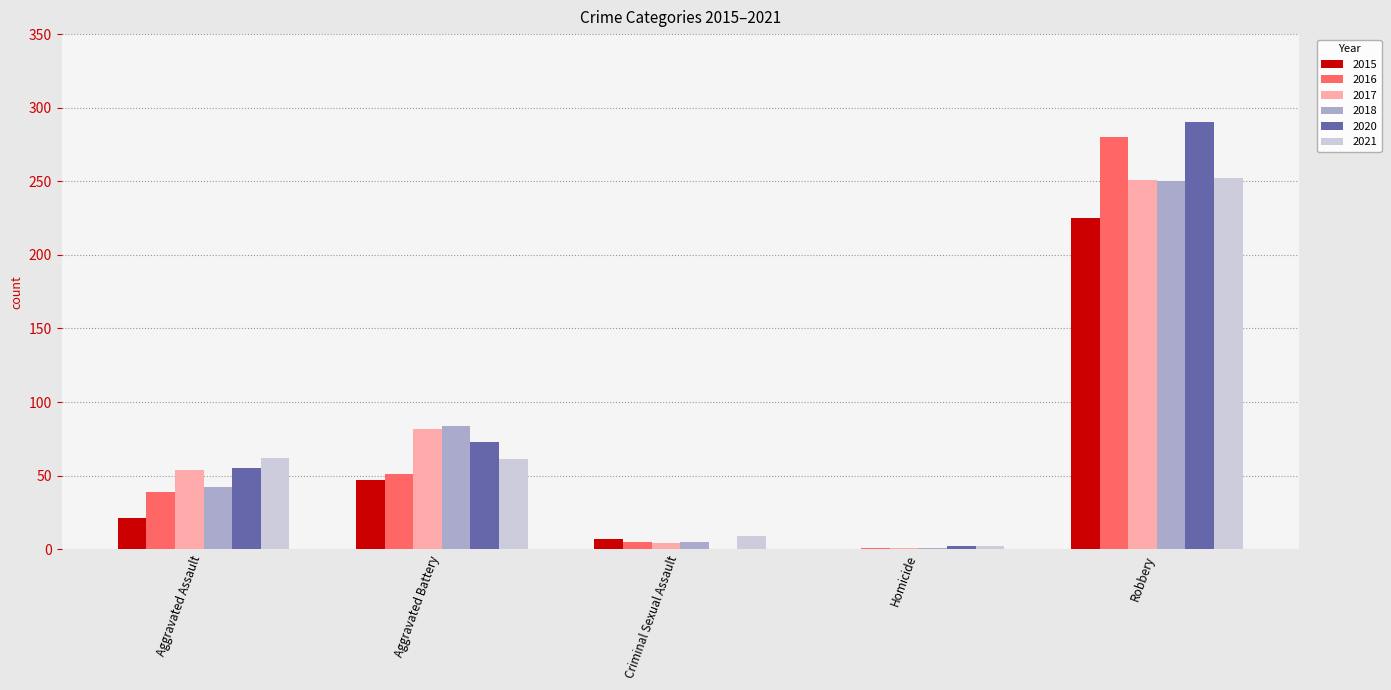

How many distinct data groups are displayed?

6